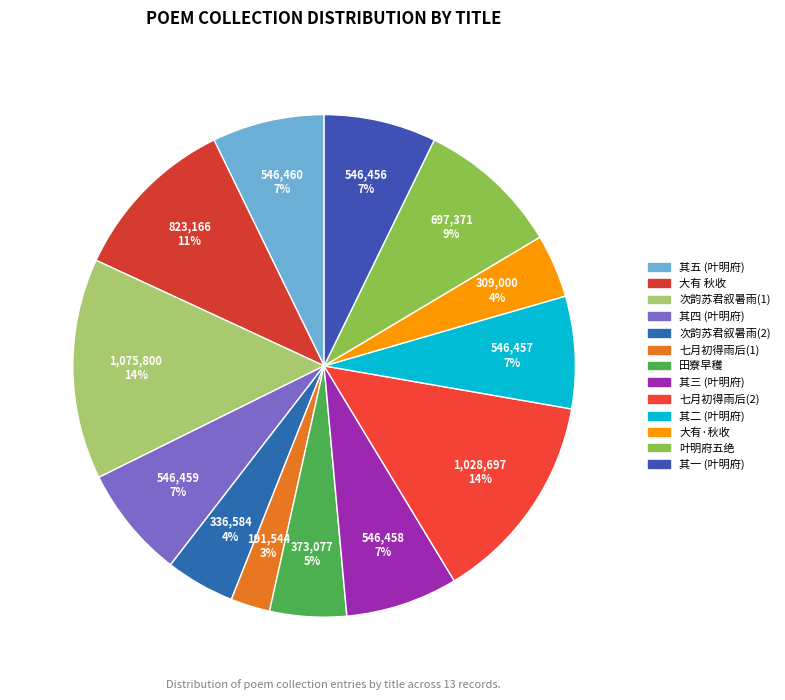

How many segments does this pie chart have?

13